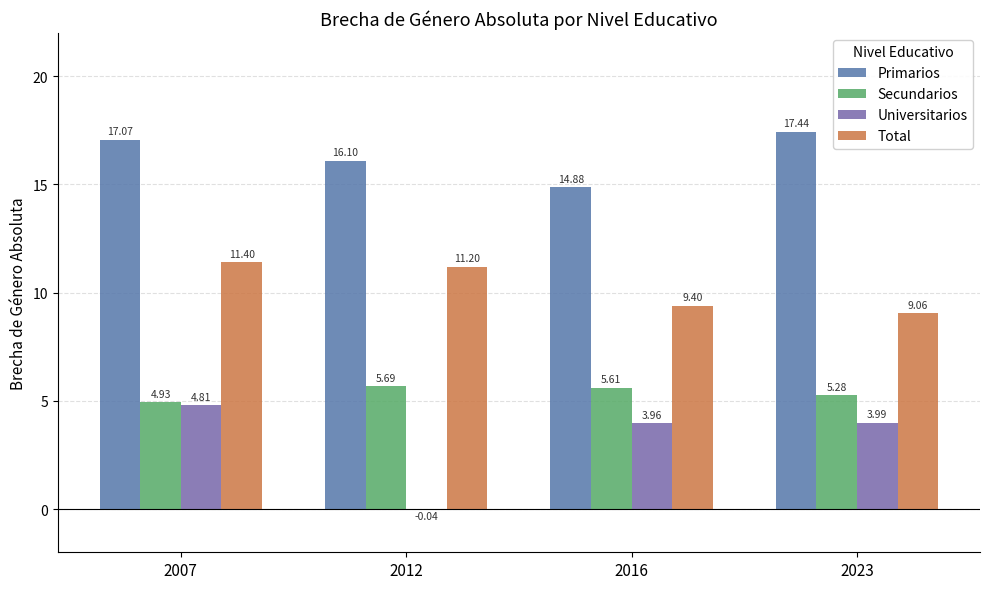

Reading left to right, transcribe all the data shown in this chart.

Primarios: 17.1	16.1	14.9	17.4
Secundarios: 4.9	5.7	5.6	5.3
Universitarios: 4.8	-0.0	4.0	4.0
Total: 11.4	11.2	9.4	9.1